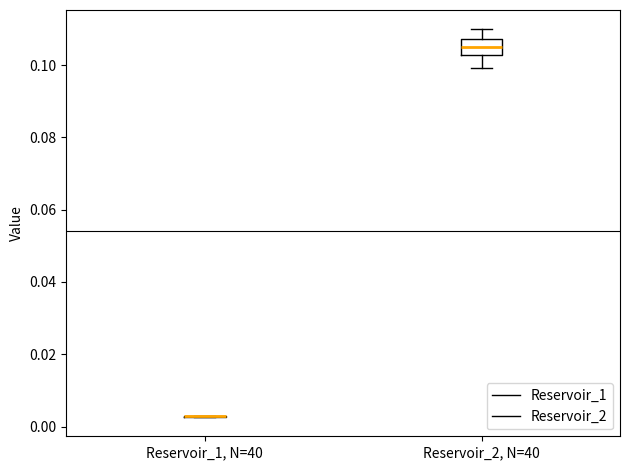

Where does the lower whisker of the box for Reservoir_2, N=40 end on the y-axis? The values are not printed on the chart, so give them approximately, as read against the axis.

0.100